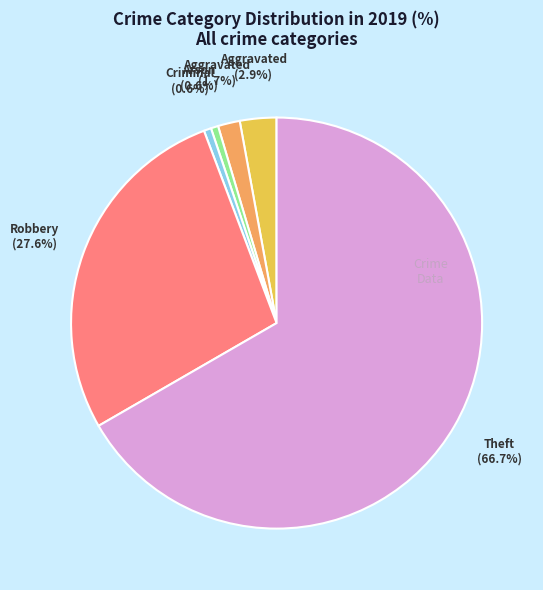

Is there a majority slice in this chart?

Yes